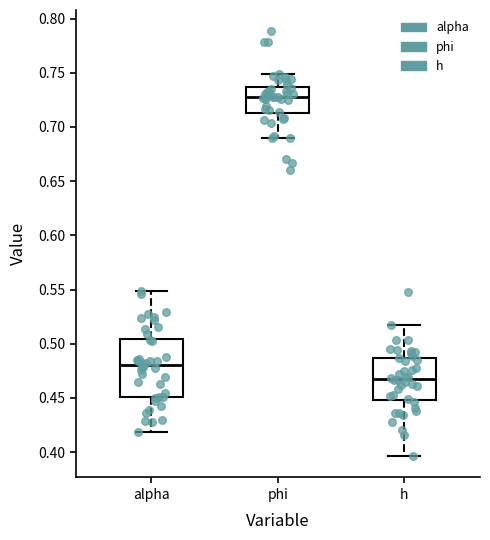

Reading left to right, transcribe this box plot: for each box, give where its median line is, the range the box spans, and where its two whiskers end, as read against the y-axis. The values are not printed on the chart, so give them approximately, as read against the axis.

alpha: median 0.480, box 0.450 to 0.505, whiskers 0.420 to 0.550
phi: median 0.725, box 0.715 to 0.735, whiskers 0.690 to 0.750
h: median 0.465, box 0.450 to 0.485, whiskers 0.395 to 0.515